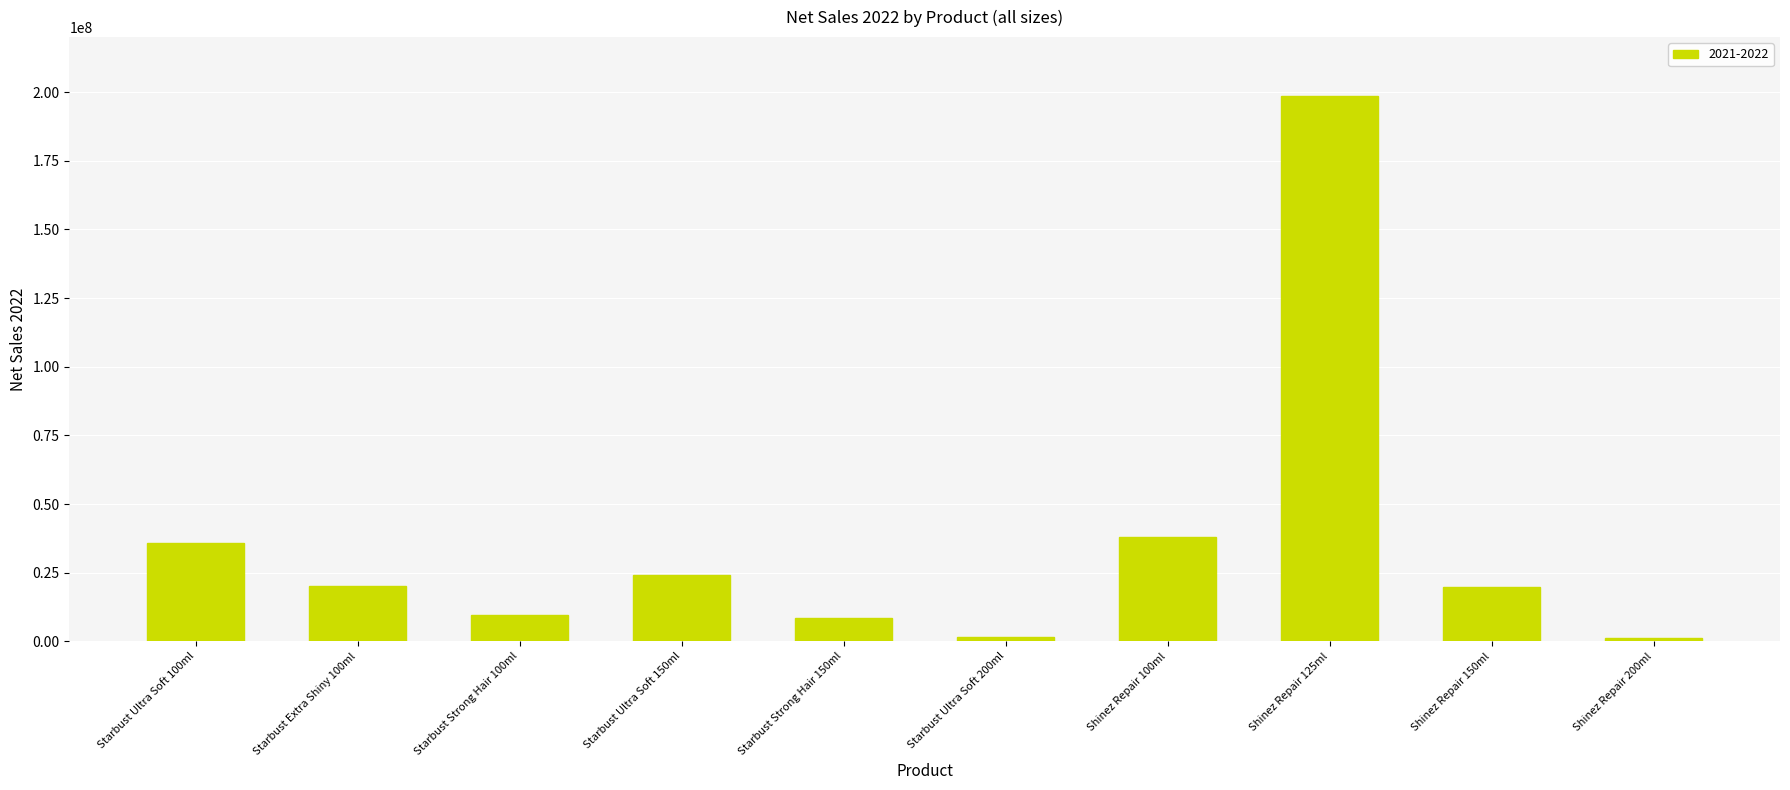

What is the change in value from Shinez Repair 100ml to Shinez Repair 125ml?

+160316730